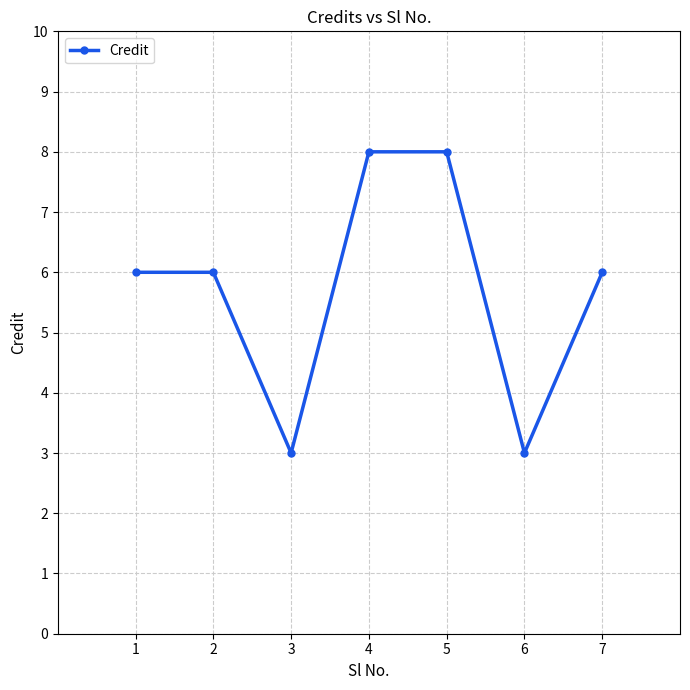

What is the smallest value displayed?

3